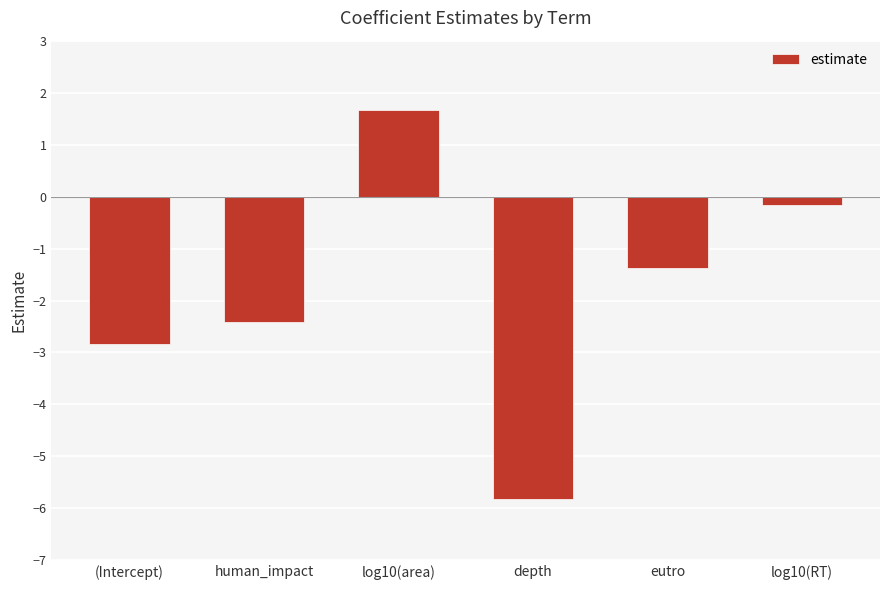

What is the smallest value displayed?

-5.8